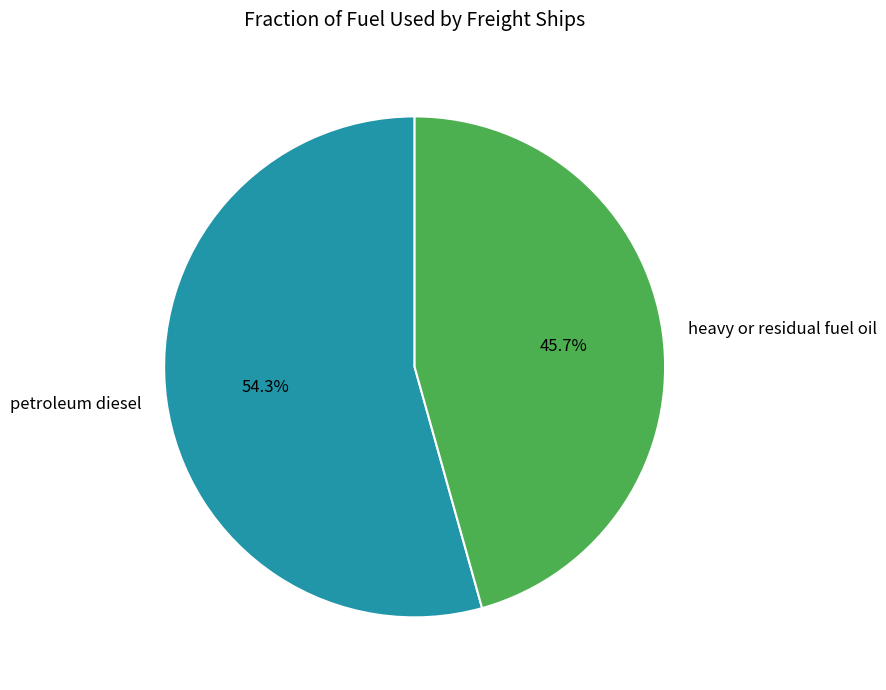

To the nearest percent, what is the combined percentage of heavy or residual fuel oil and petroleum diesel?

100%